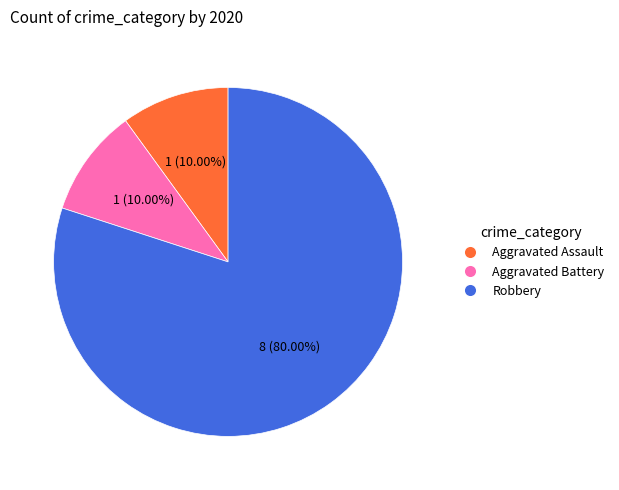

How many slices are in this pie chart?

3